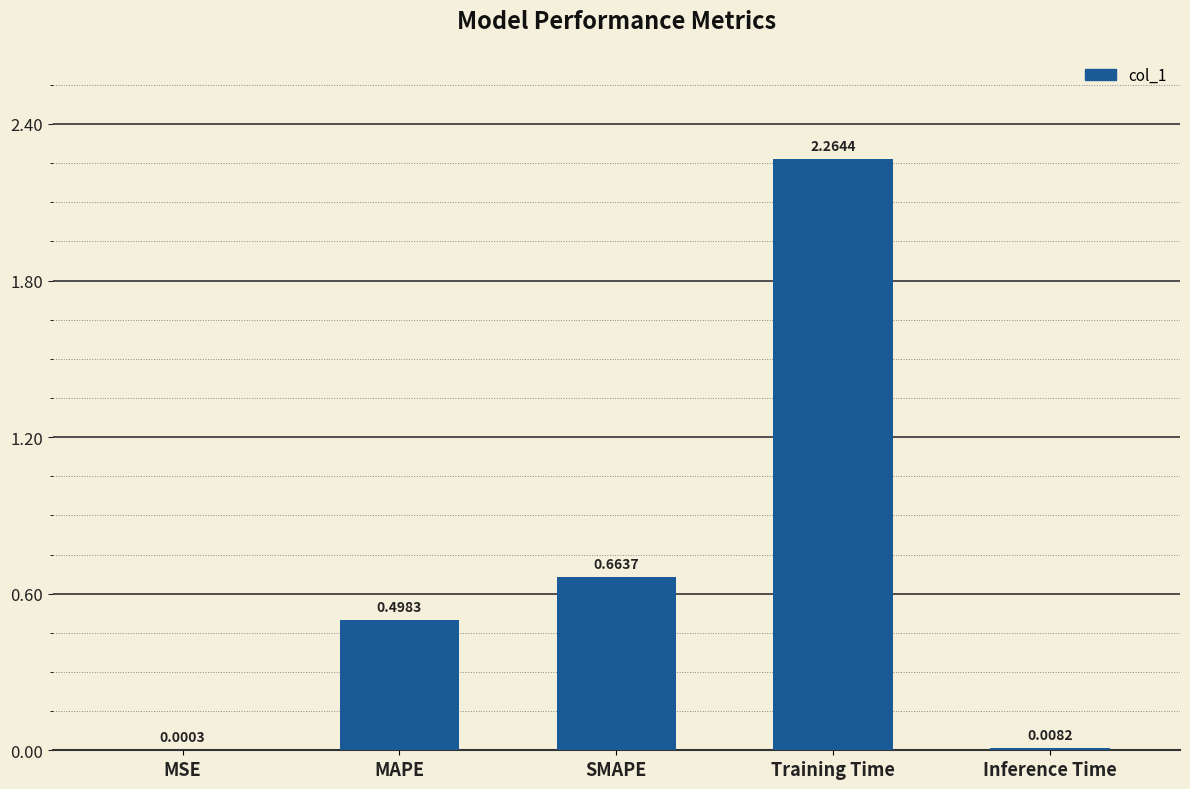

Which category has the highest value across all series?

Training Time